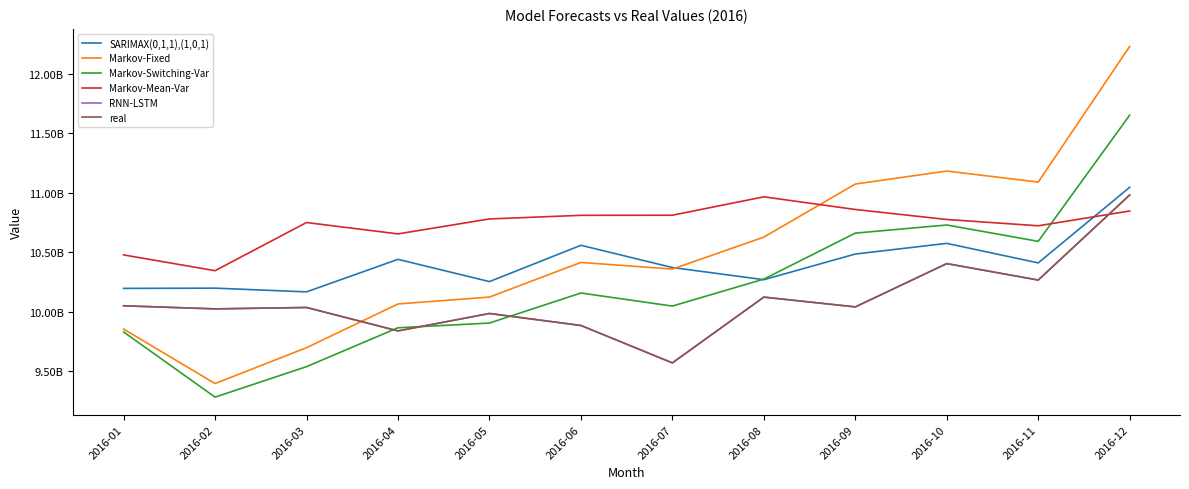

What is the sum of all RNN-LSTM values?

121193157373.4